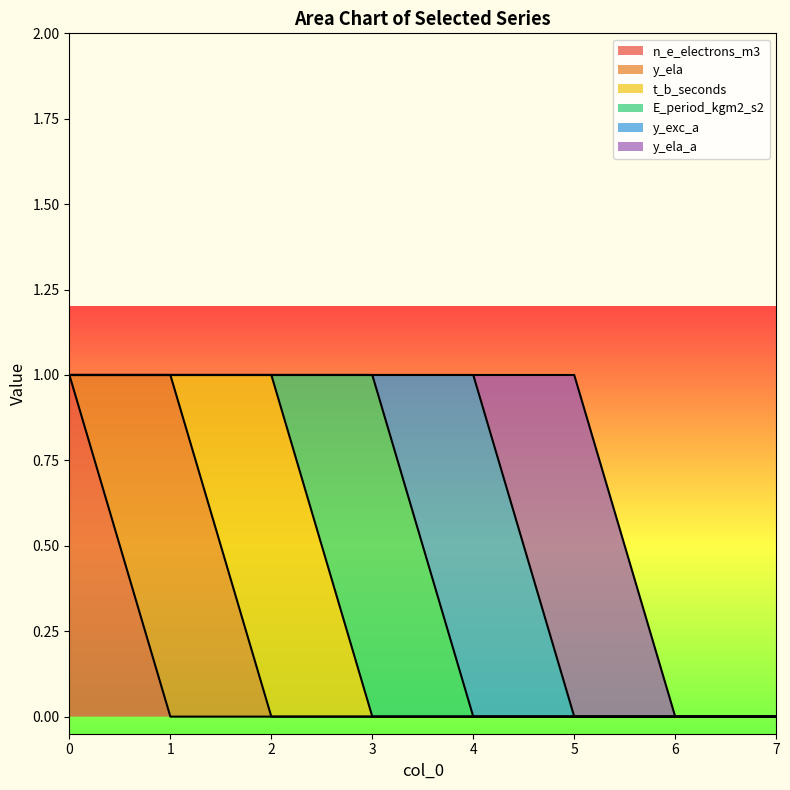

Between 3 and 7, which series saw the biggest shift?

E_period_kgm2_s2